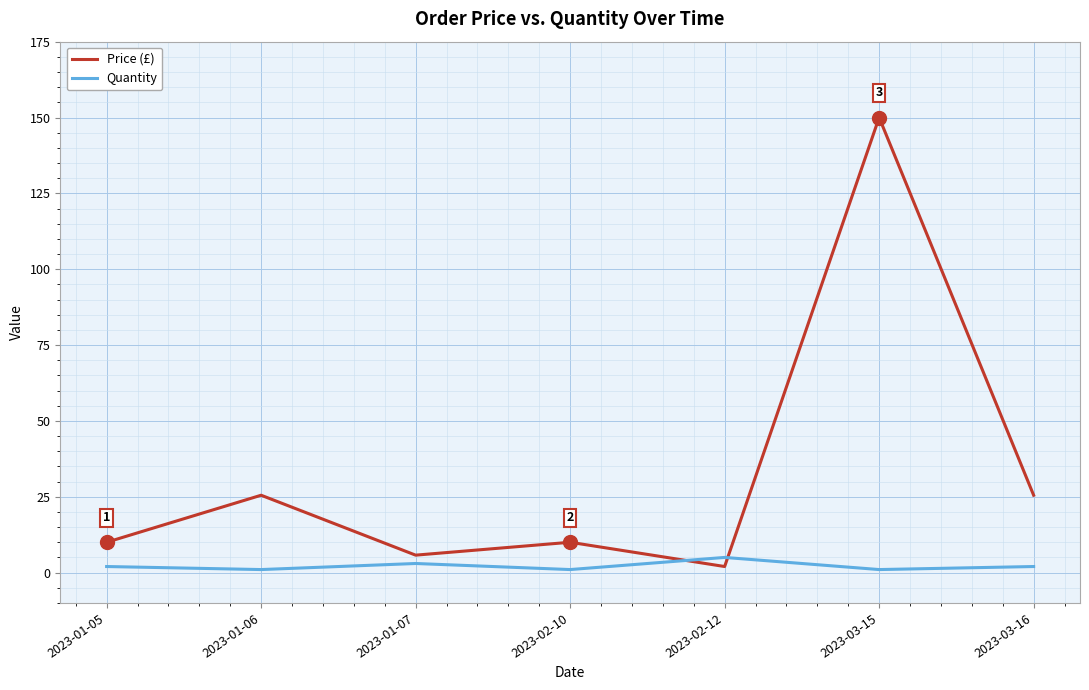

List the series in order of their overall mean, highest first.

Price (£), Quantity